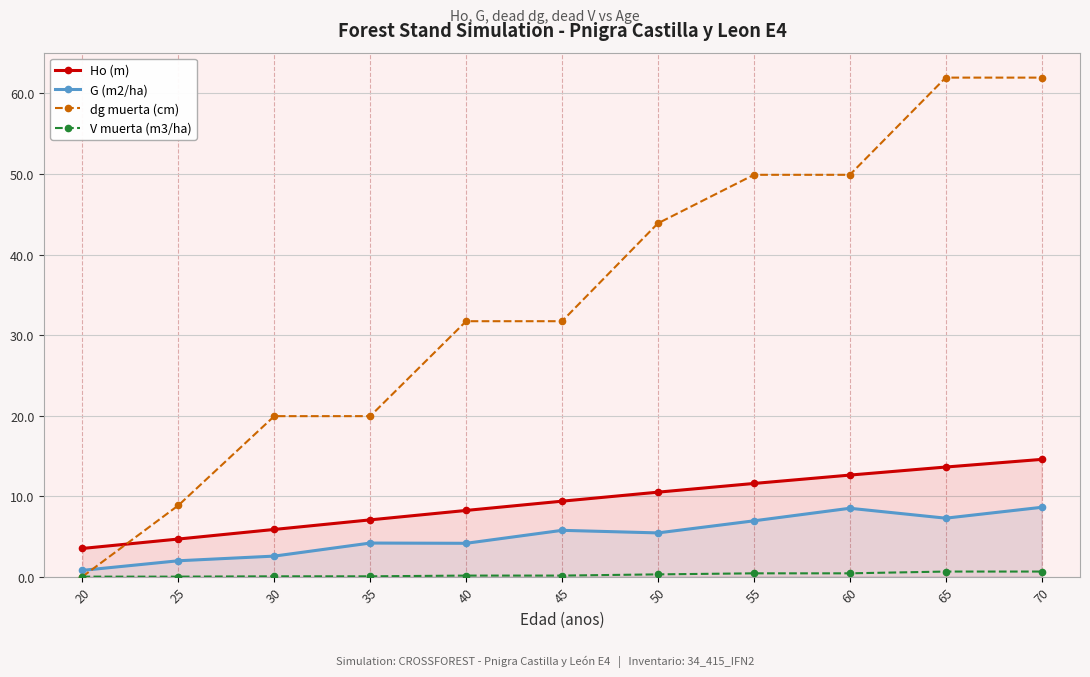

Reading left to right, what are all the values shown in this chart?

Ho (m): 3.5	4.7	5.9	7.0	8.2	9.4	10.5	11.6	12.6	13.6	14.6
G (m2/ha): 0.8	2.0	2.5	4.2	4.1	5.8	5.4	6.9	8.5	7.3	8.6
dg muerta (cm): 0.0	8.8	19.9	19.9	31.7	31.7	43.9	49.9	49.9	62.0	62.0
V muerta (m3/ha): 0.0	0.0	0.0	0.0	0.1	0.1	0.3	0.4	0.4	0.6	0.6